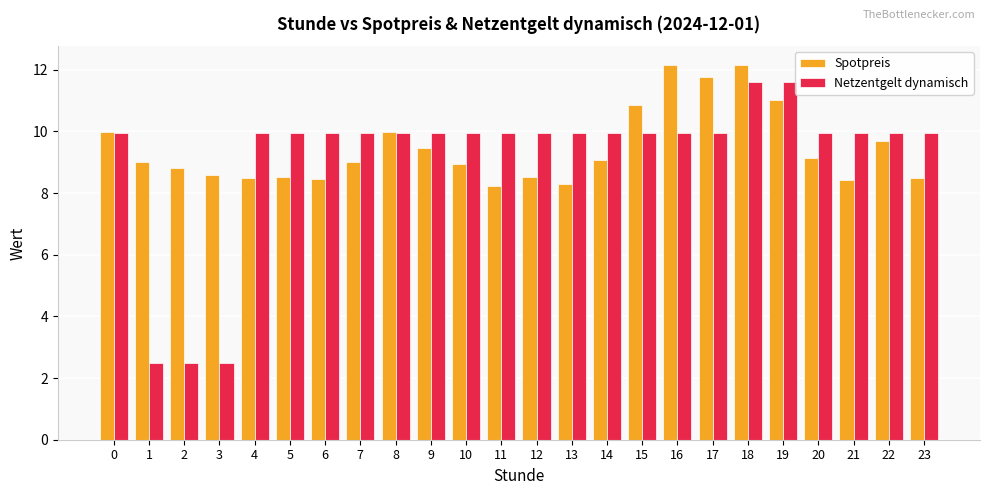

The Spotpreis series shows 13.3 at 20. True or false?

False